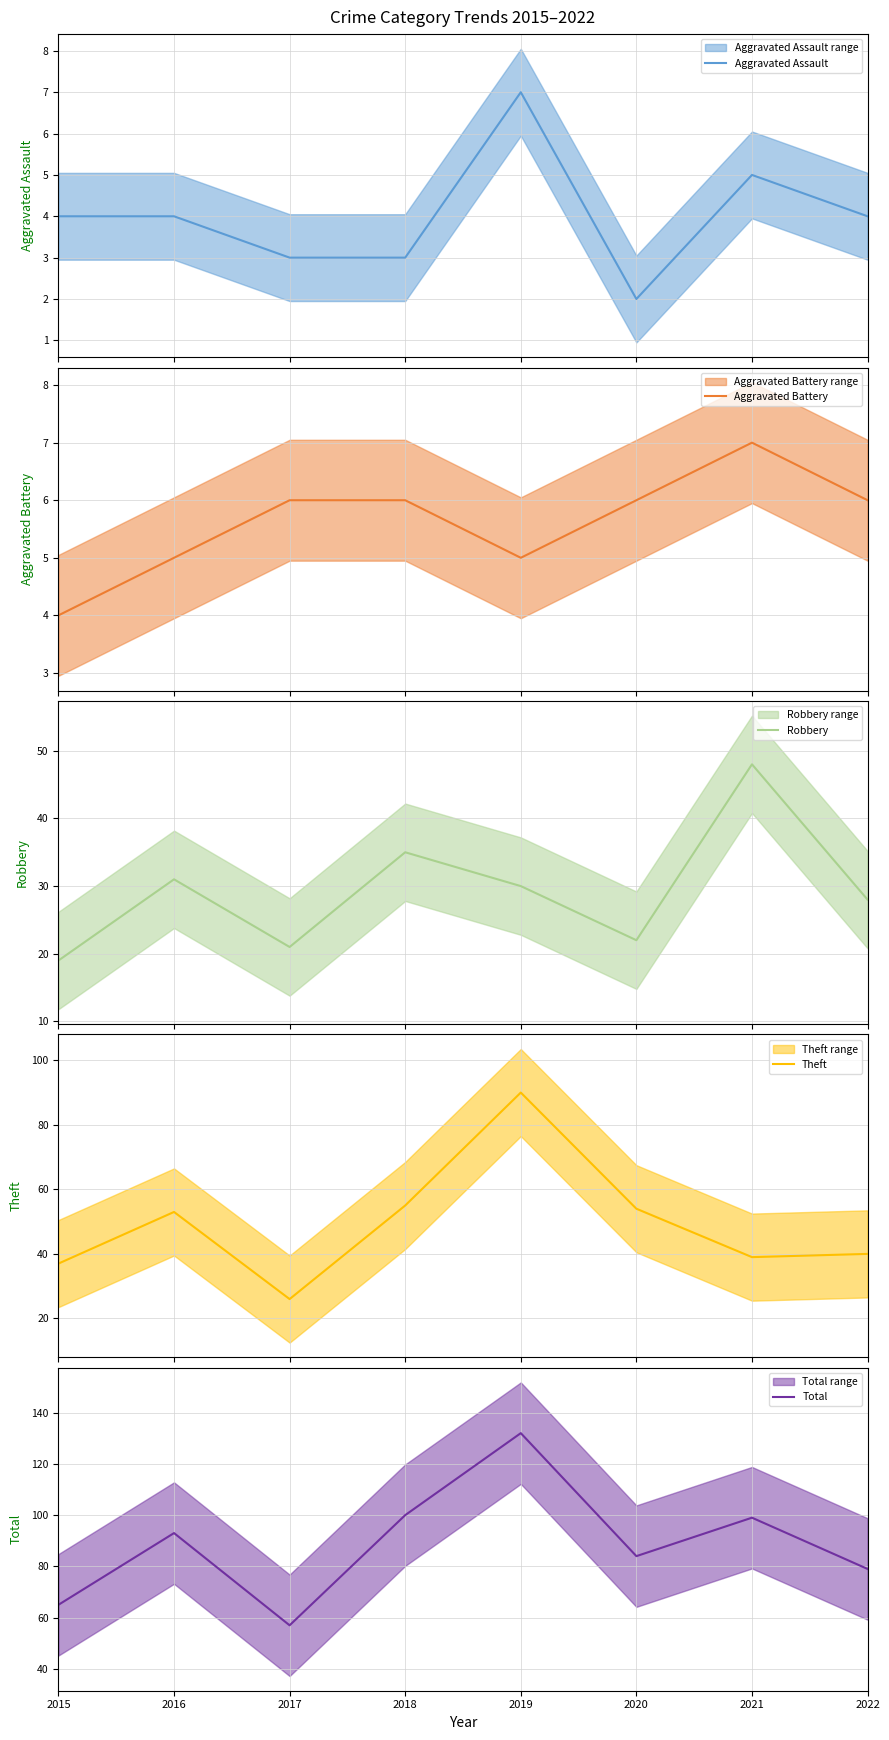

Which series has the widest spread of values?

Total